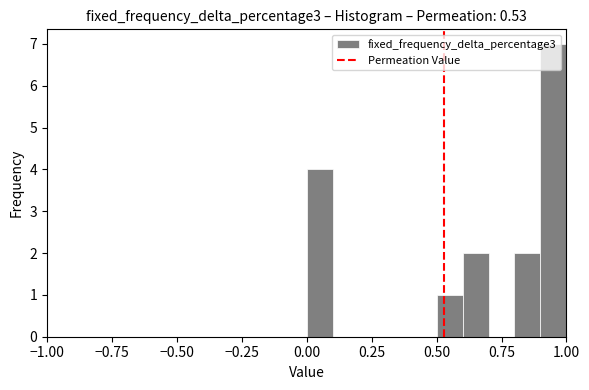

Around what value on the x-axis is the tallest bar? Give the approximate position of its centre, as read against the axis.

0.95